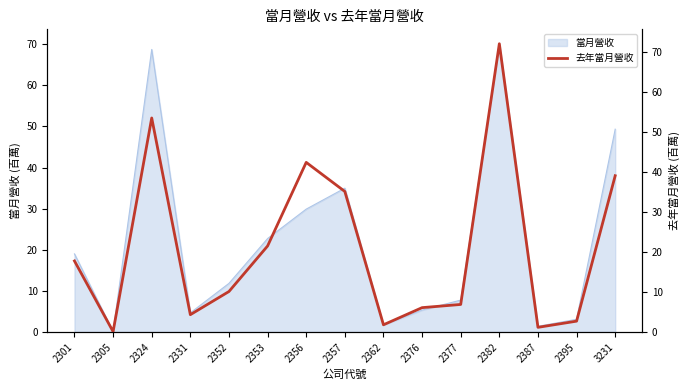

What is the difference between the maximum and minimum values?

72.0